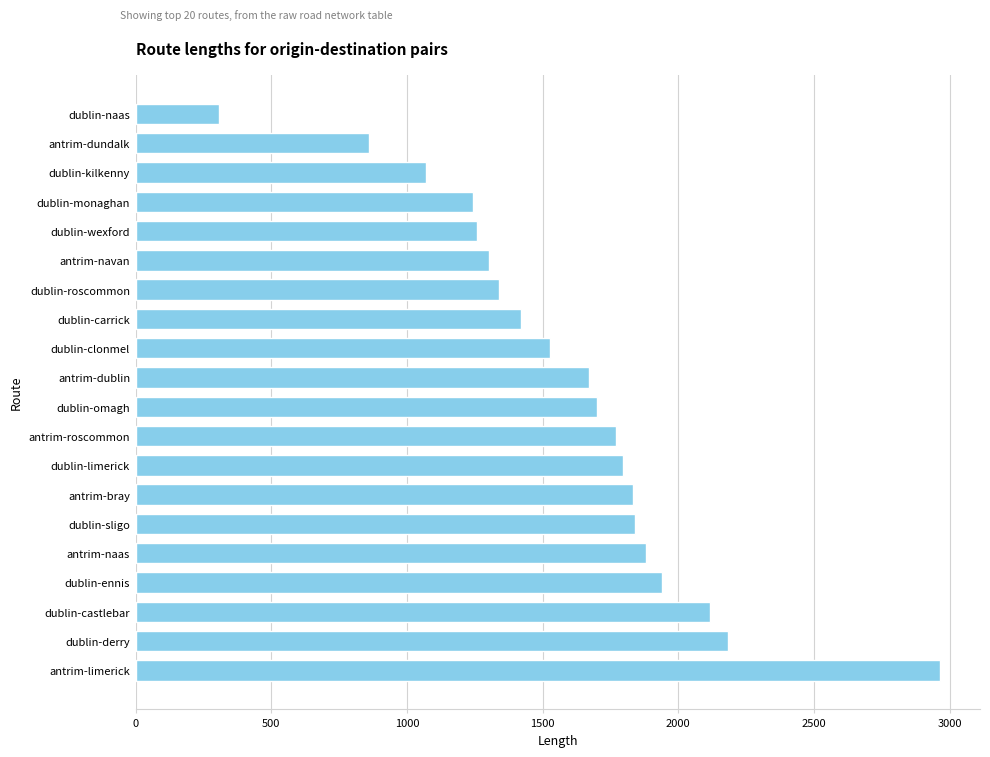

Is it true that the value at antrim-limerick is 2964.1?

True